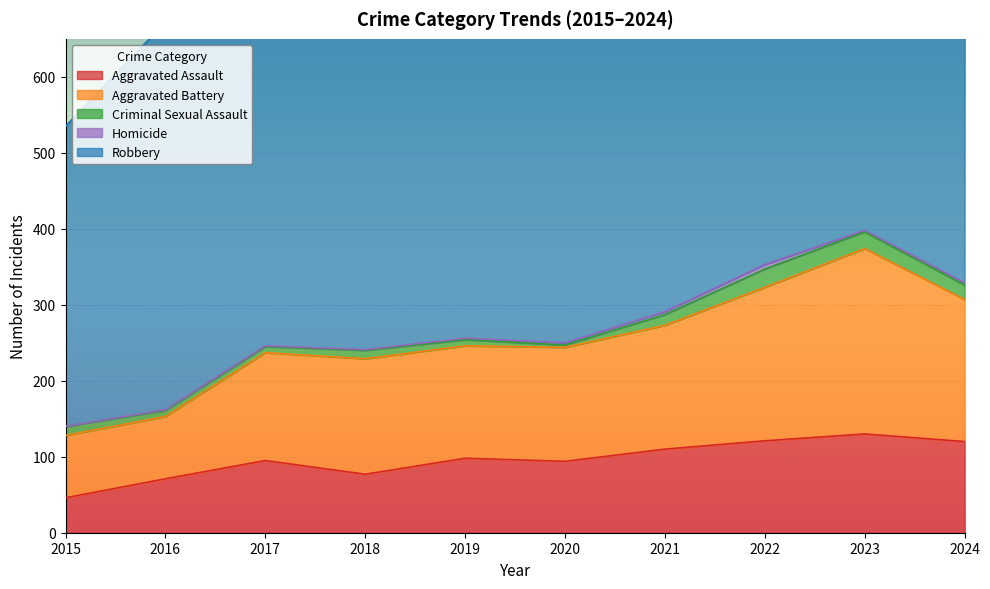

True or false: Criminal Sexual Assault and Homicide intersect in this chart.

False